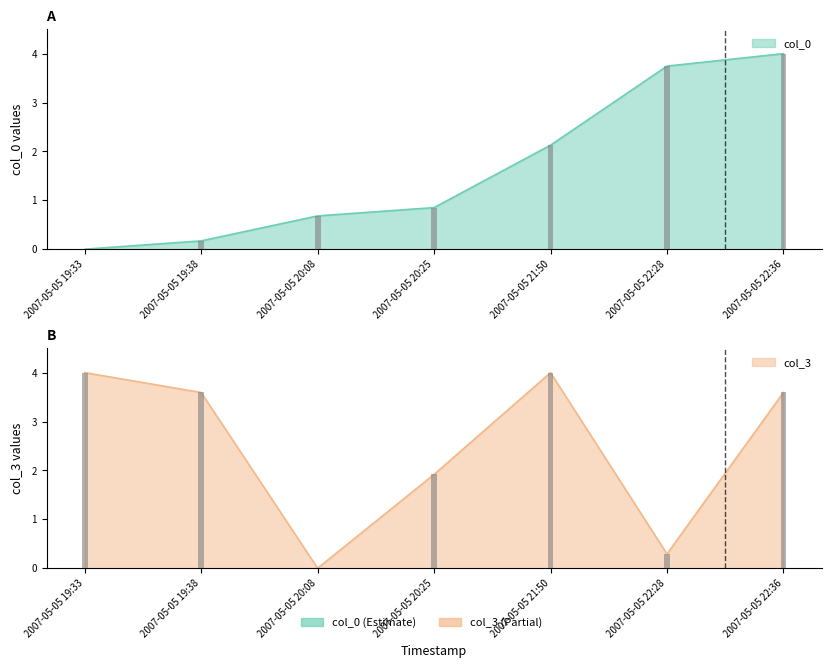

What is the label of the 2nd bar from the left?

2007-05-05 19:38